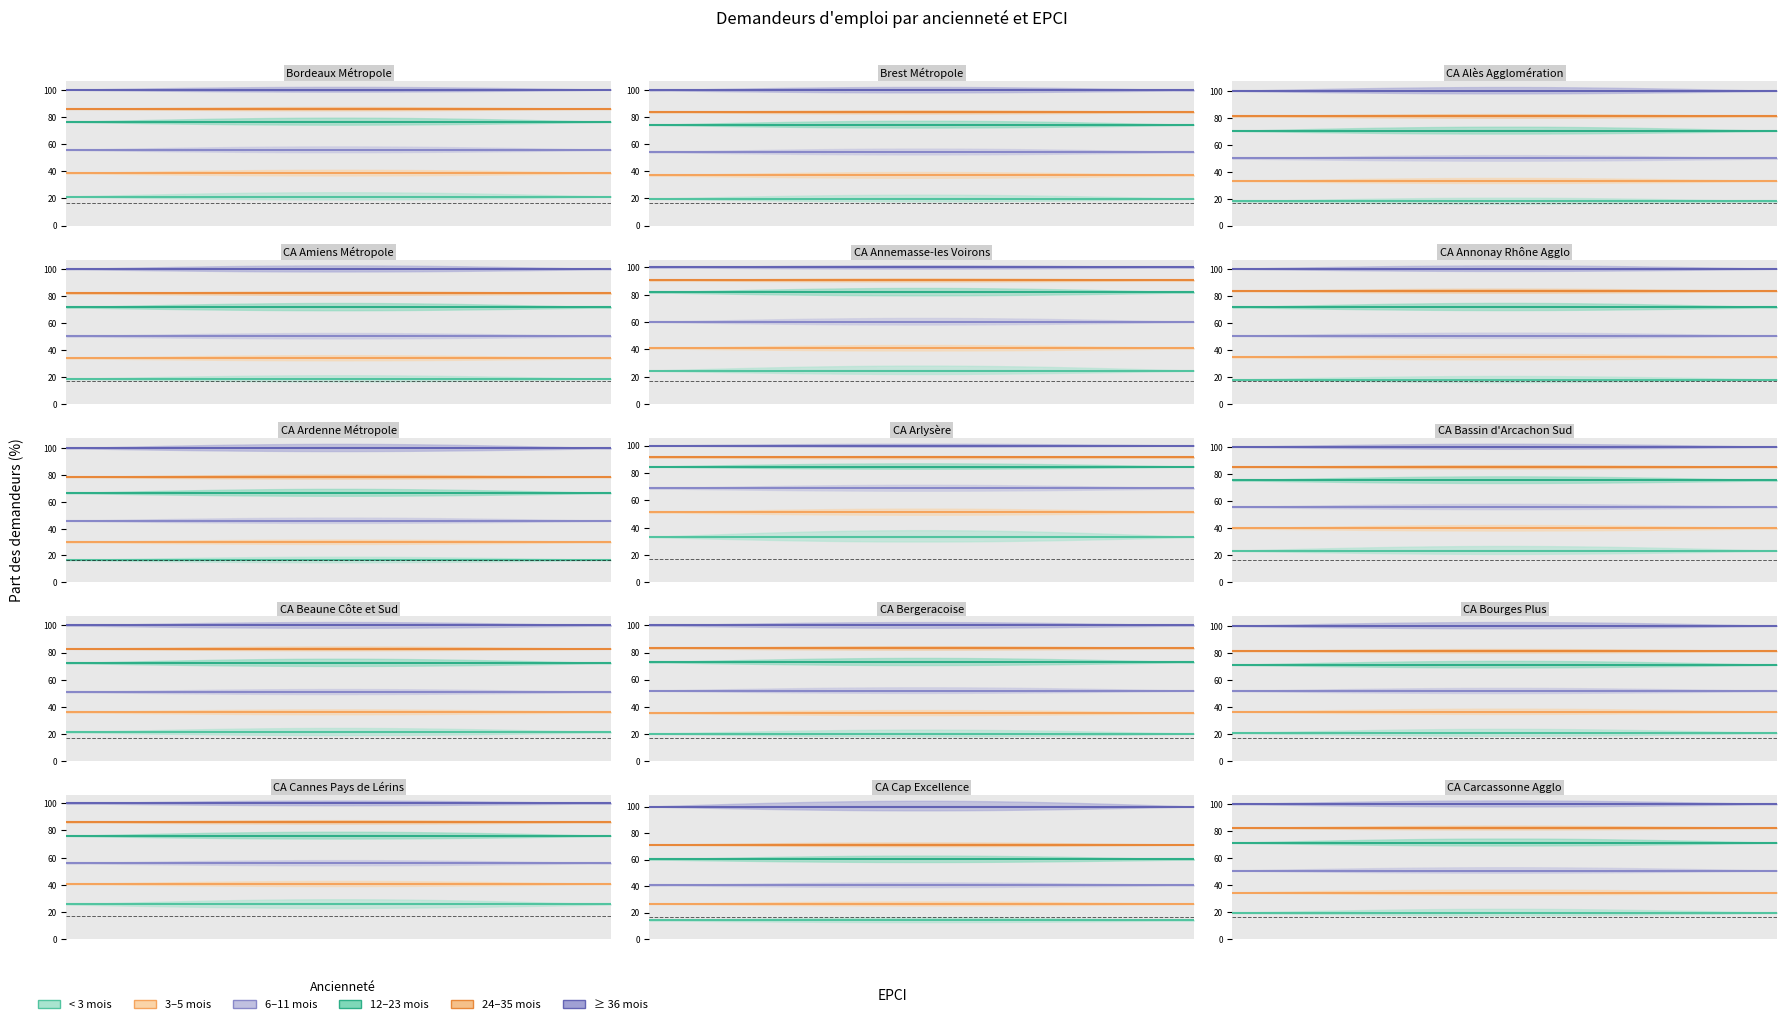

At how many categories does at least one series exceed 31?

20